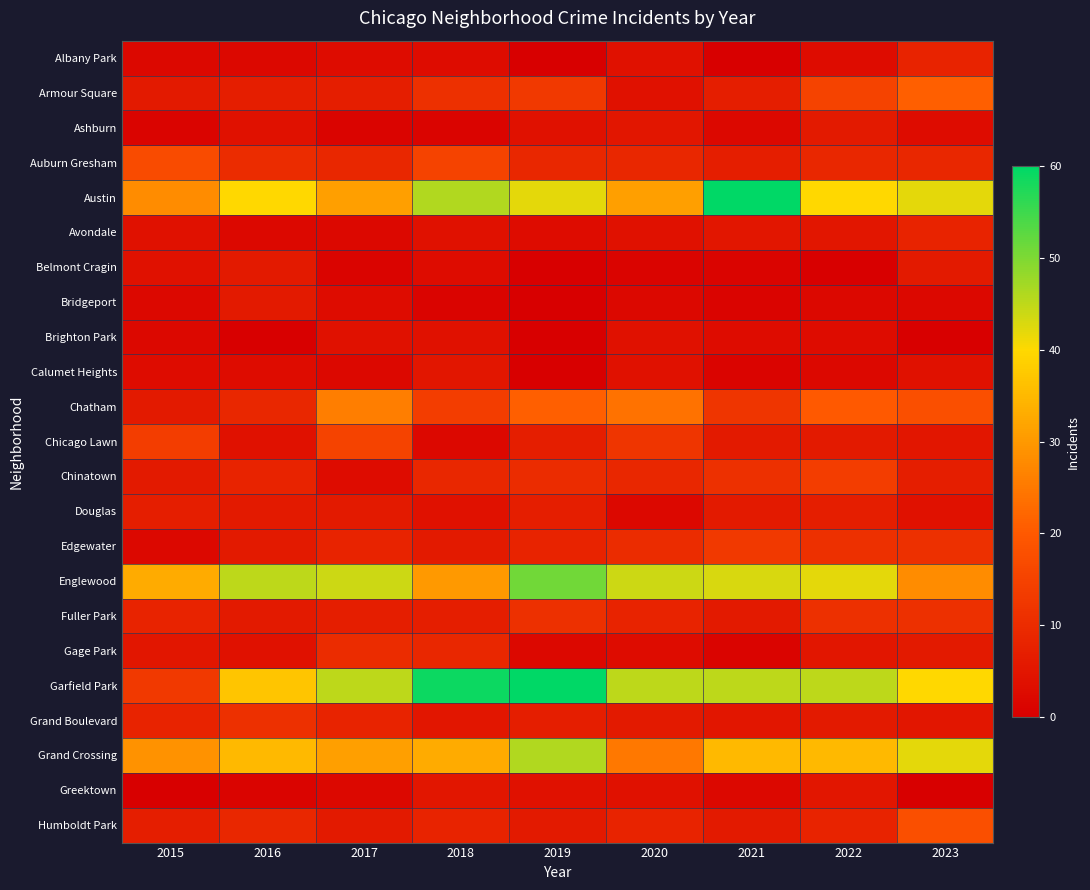

Between 2016 and 2017, which is larger?

2017